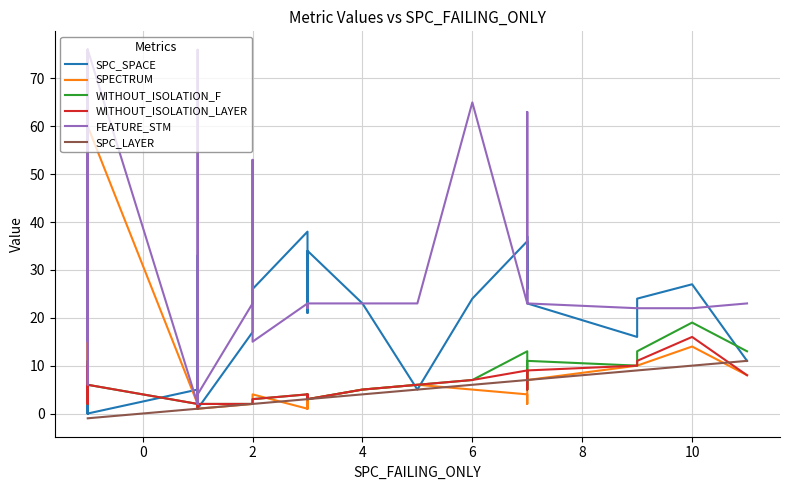

Does the chart display data point markers on the line(s)?

No